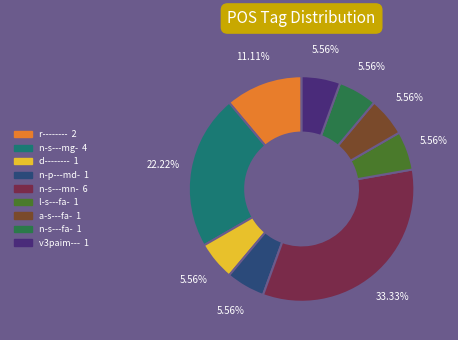

Which category has the biggest portion of the pie?

n-s---mn-